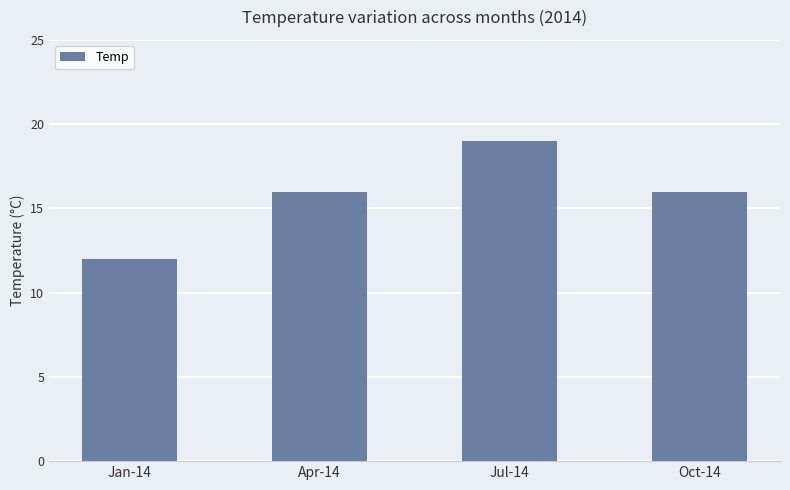

At which category does the chart reach its minimum across all series?

Jan-14